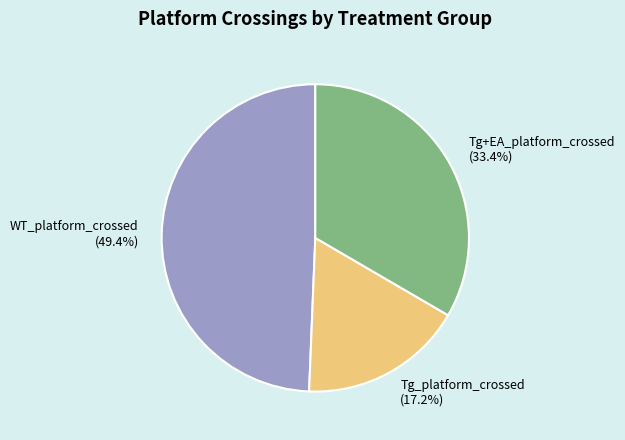

Combined, what portion of the pie is WT_platform_crossed and Tg_platform_crossed?

66.6%